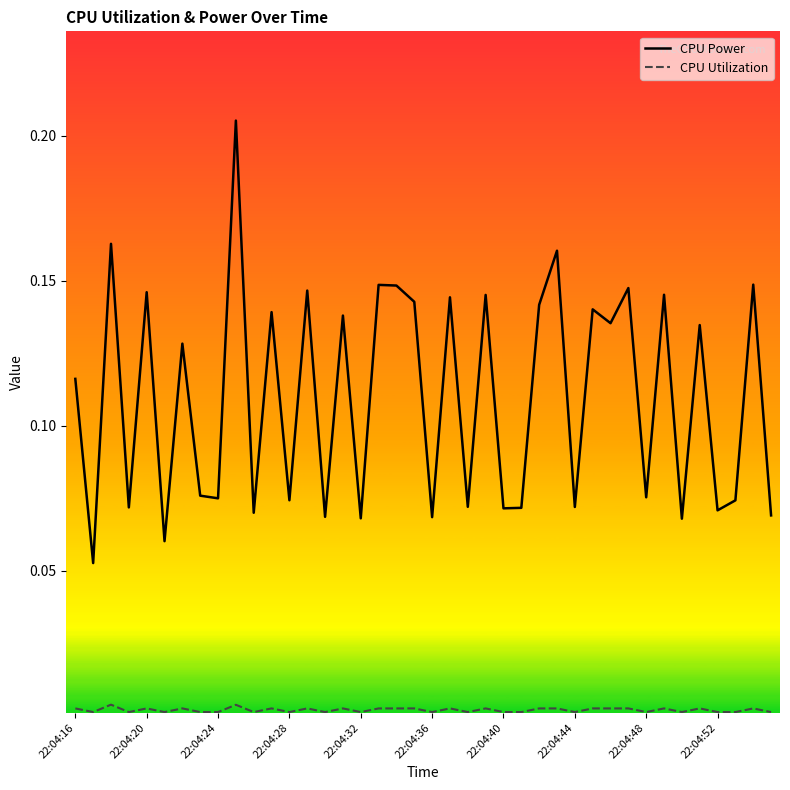

Which series has the largest total across all categories?

CPU Power